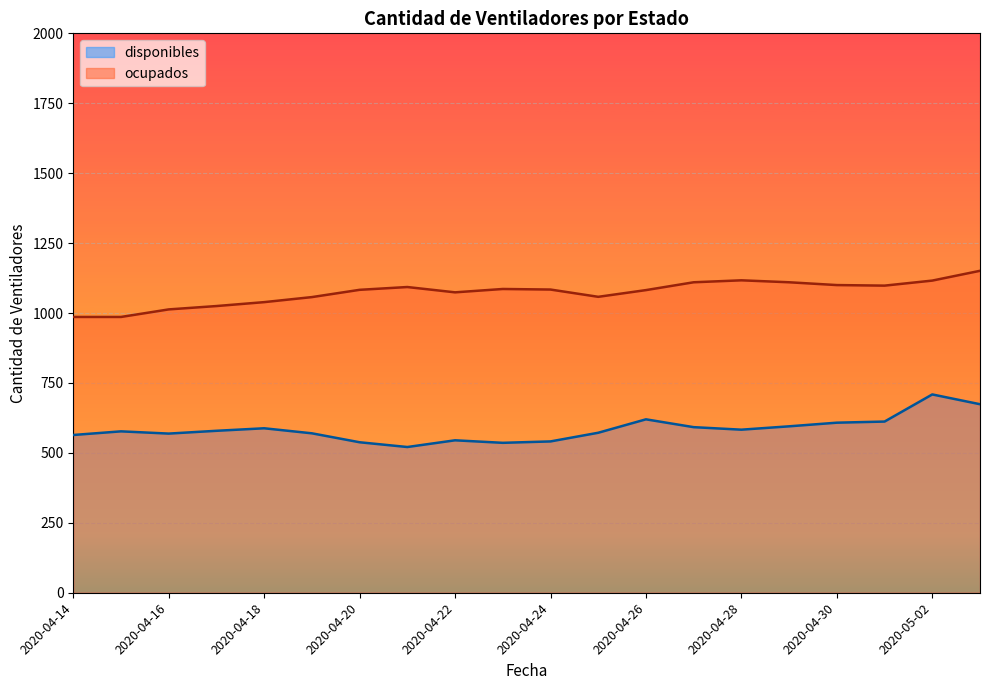

How many interior local peaks does the disponibles series have?

5